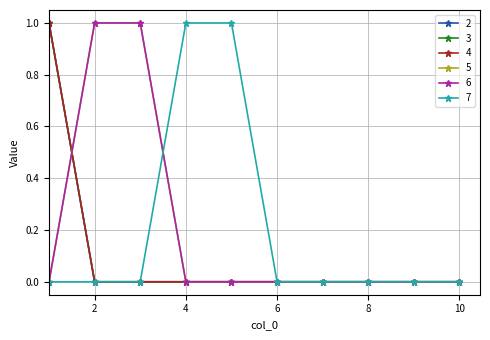

Reading left to right, what are all the values shown in this chart?

2: 1=1	2=0	3=0	4=0	5=0	6=0	7=0	8=0	9=0	10=0
3: 1=1	2=0	3=0	4=0	5=0	6=0	7=0	8=0	9=0	10=0
4: 1=1	2=0	3=0	4=0	5=0	6=0	7=0	8=0	9=0	10=0
5: 1=0	2=1	3=1	4=0	5=0	6=0	7=0	8=0	9=0	10=0
6: 1=0	2=1	3=1	4=0	5=0	6=0	7=0	8=0	9=0	10=0
7: 1=0	2=0	3=0	4=1	5=1	6=0	7=0	8=0	9=0	10=0